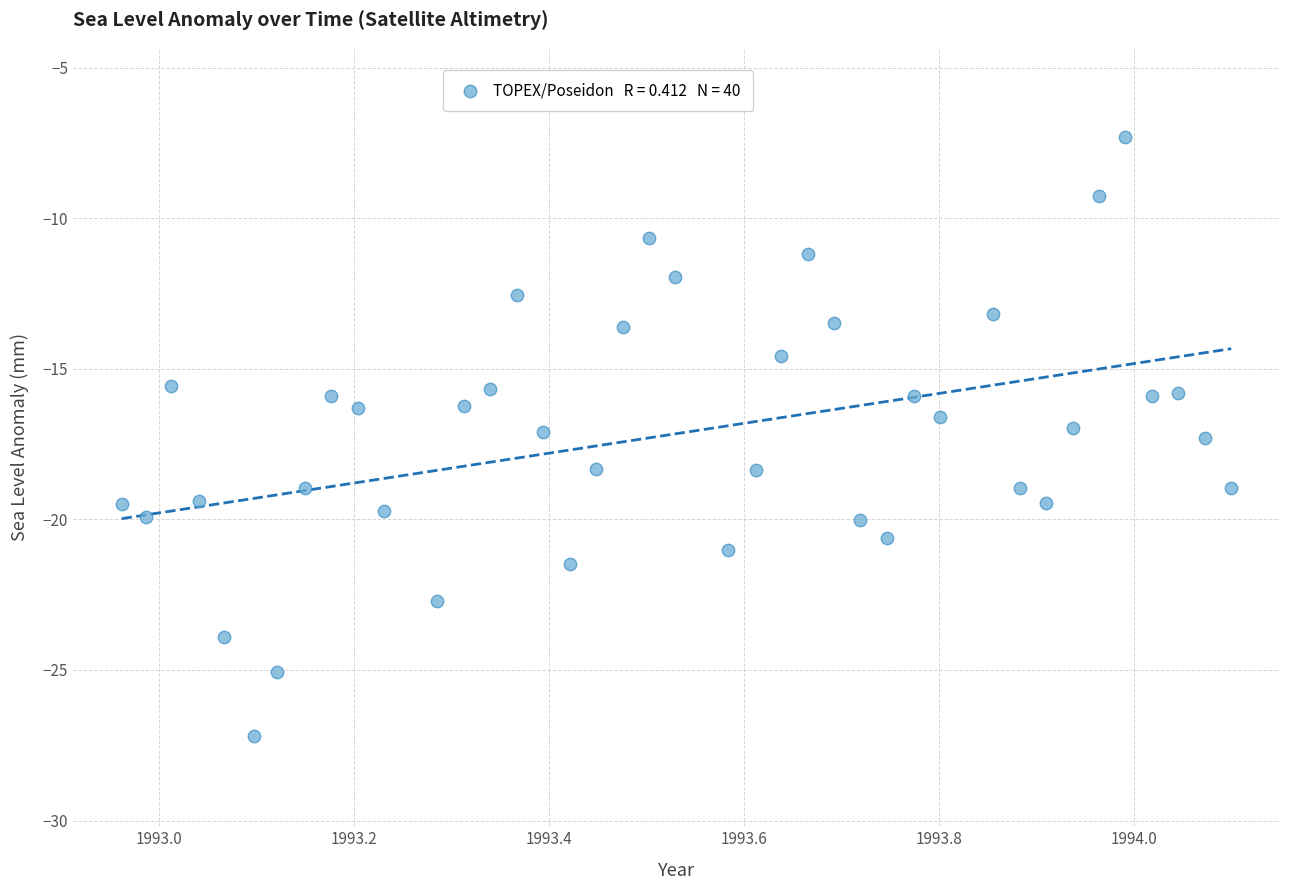

What is the range of X values (max minus min)?

1.1